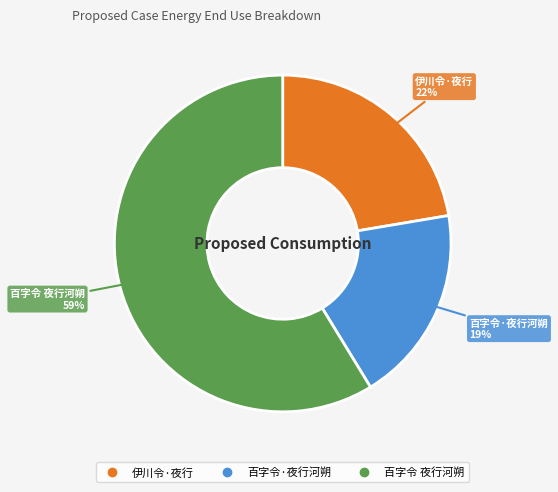

Do 百字令 夜行河朔 and 百字令·夜行河朔 together represent more than half of the pie?

Yes